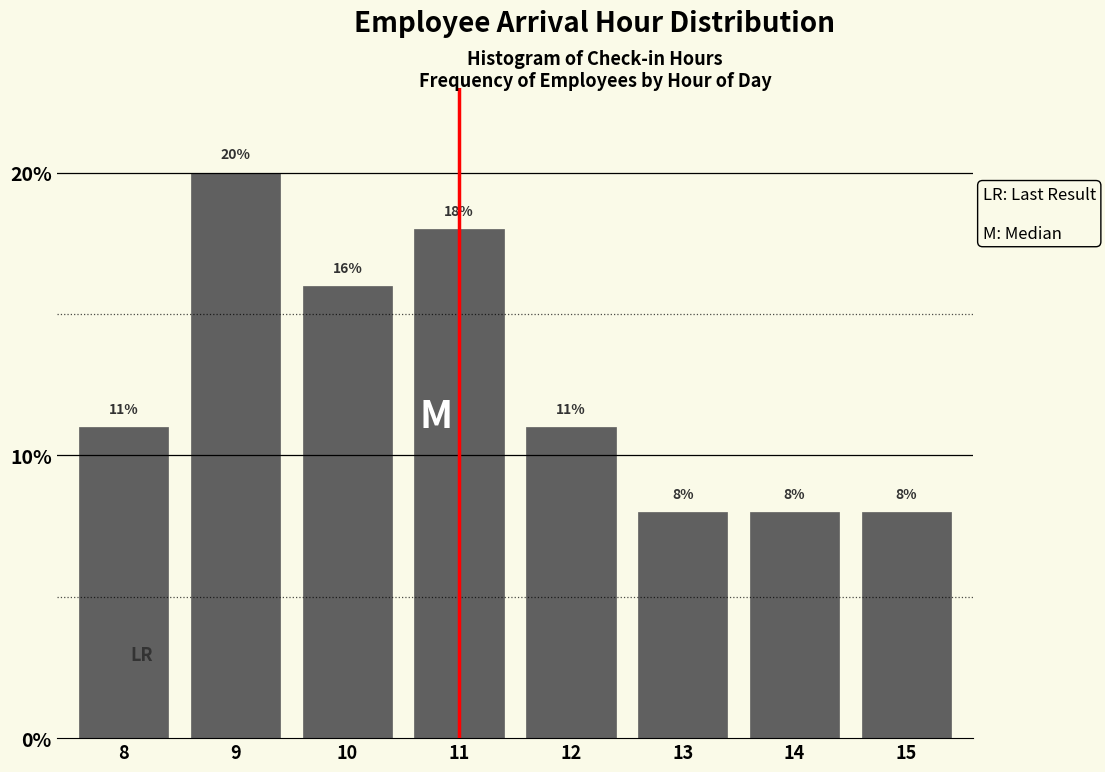

Reading right to left, what are all the values shown in this chart?

15=8	14=8	13=8	12=11	11=18	10=16	9=20	8=11